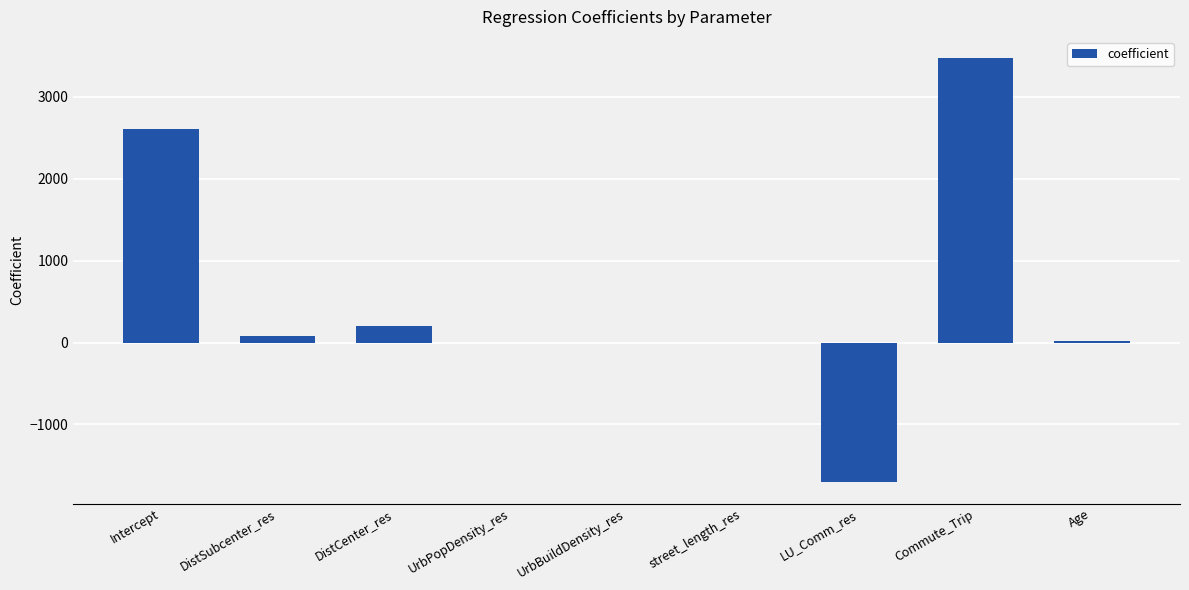

True or false: the data shows -0.0 at UrbPopDensity_res.

True